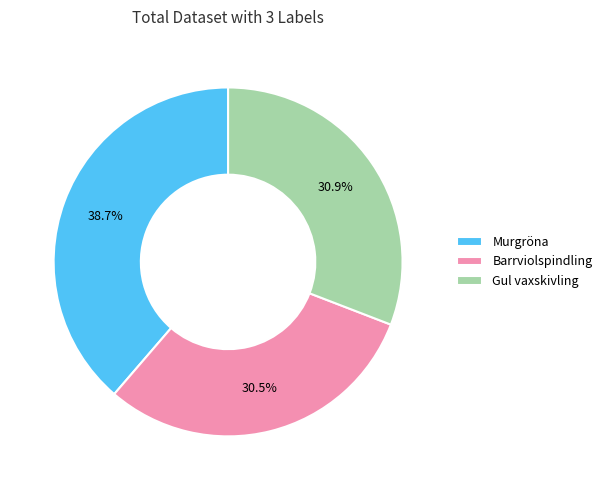

Is Murgröna the majority of the pie?

No